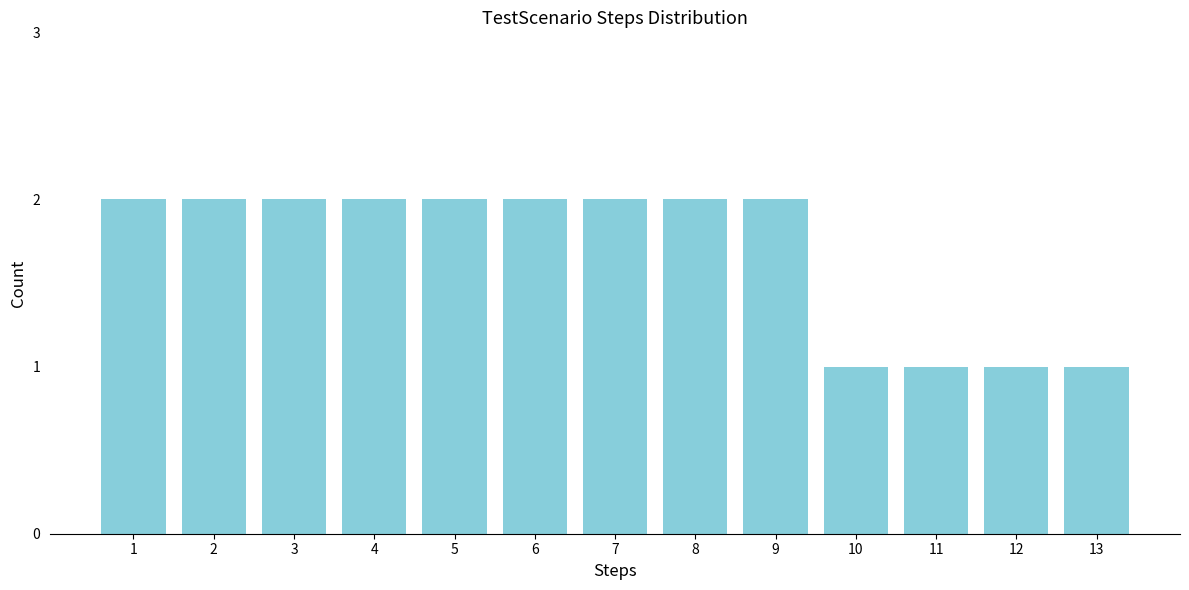

Reading right to left, list all the values displayed in this chart.

13=1	12=1	11=1	10=1	9=2	8=2	7=2	6=2	5=2	4=2	3=2	2=2	1=2